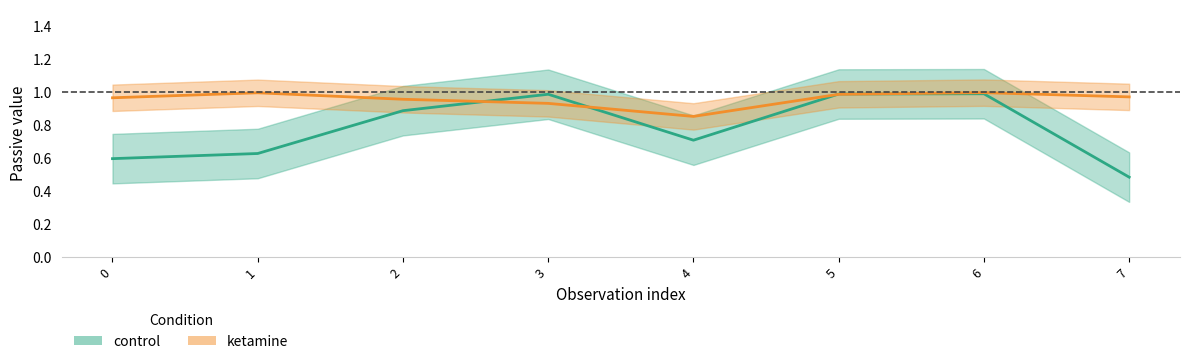

What is the difference between the highest and lowest values at 4?

0.1